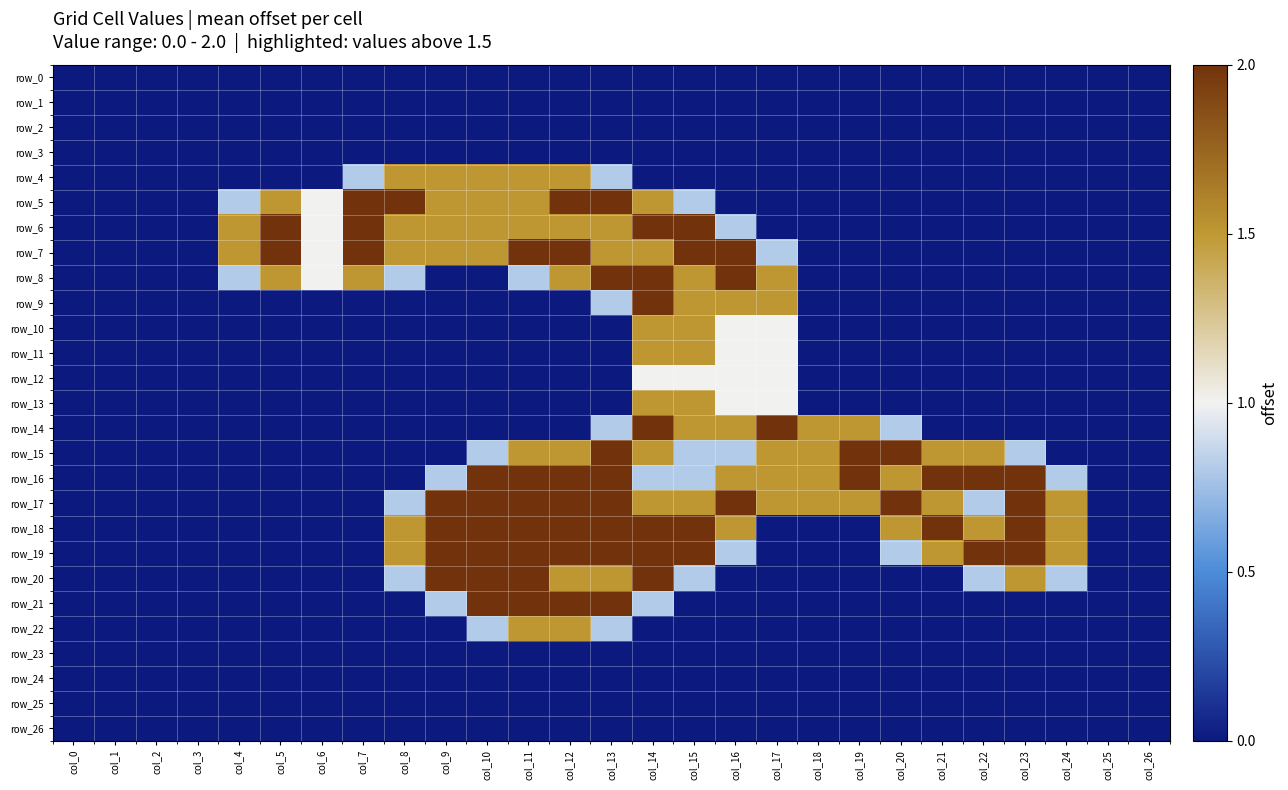

What is the sum of all row_17 values?

28.1